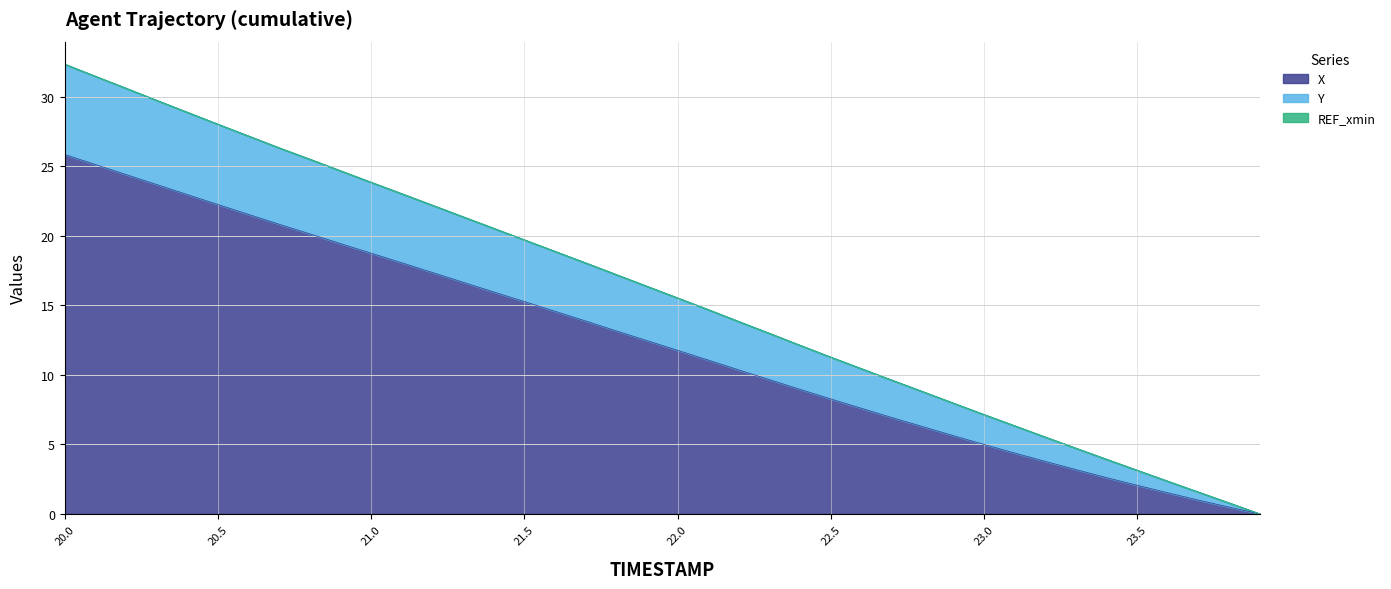

Rank the categories by X value from lowest to highest.

23.9, 23.8, 23.7, 23.6, 23.5, 23.4, 23.3, 23.2, 23.1, 23.0, 22.9, 22.8, 22.7, 22.6, 22.5, 22.4, 22.3, 22.2, 22.1, 22.0, 21.9, 21.8, 21.7, 21.6, 21.5, 21.4, 21.3, 21.2, 21.1, 21.0, 20.9, 20.8, 20.7, 20.6, 20.5, 20.4, 20.3, 20.2, 20.1, 20.0